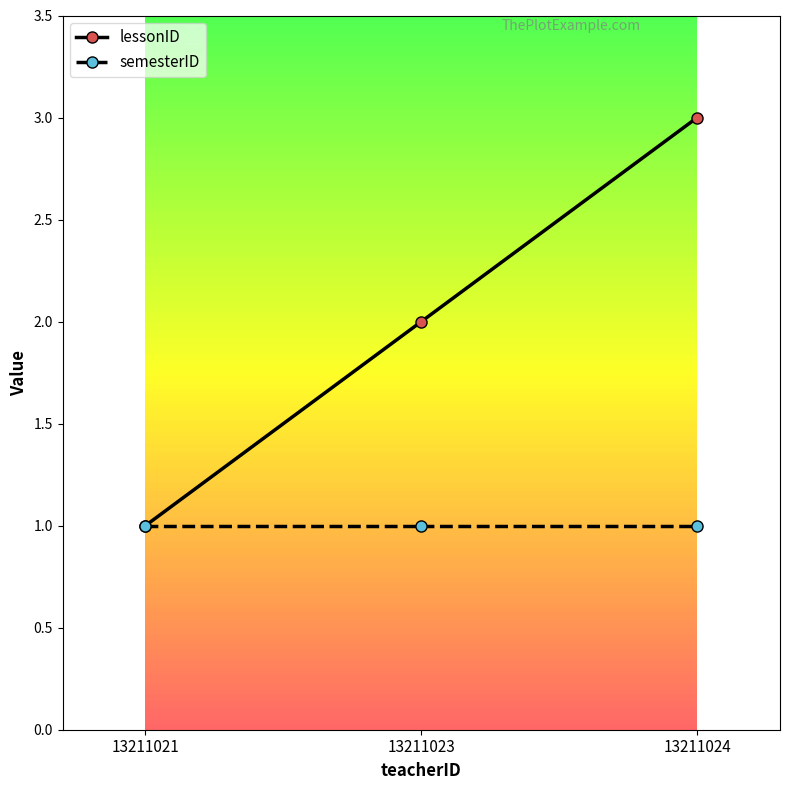

Reading right to left, list all the values displayed in this chart.

lessonID: 3	2	1
semesterID: 1	1	1